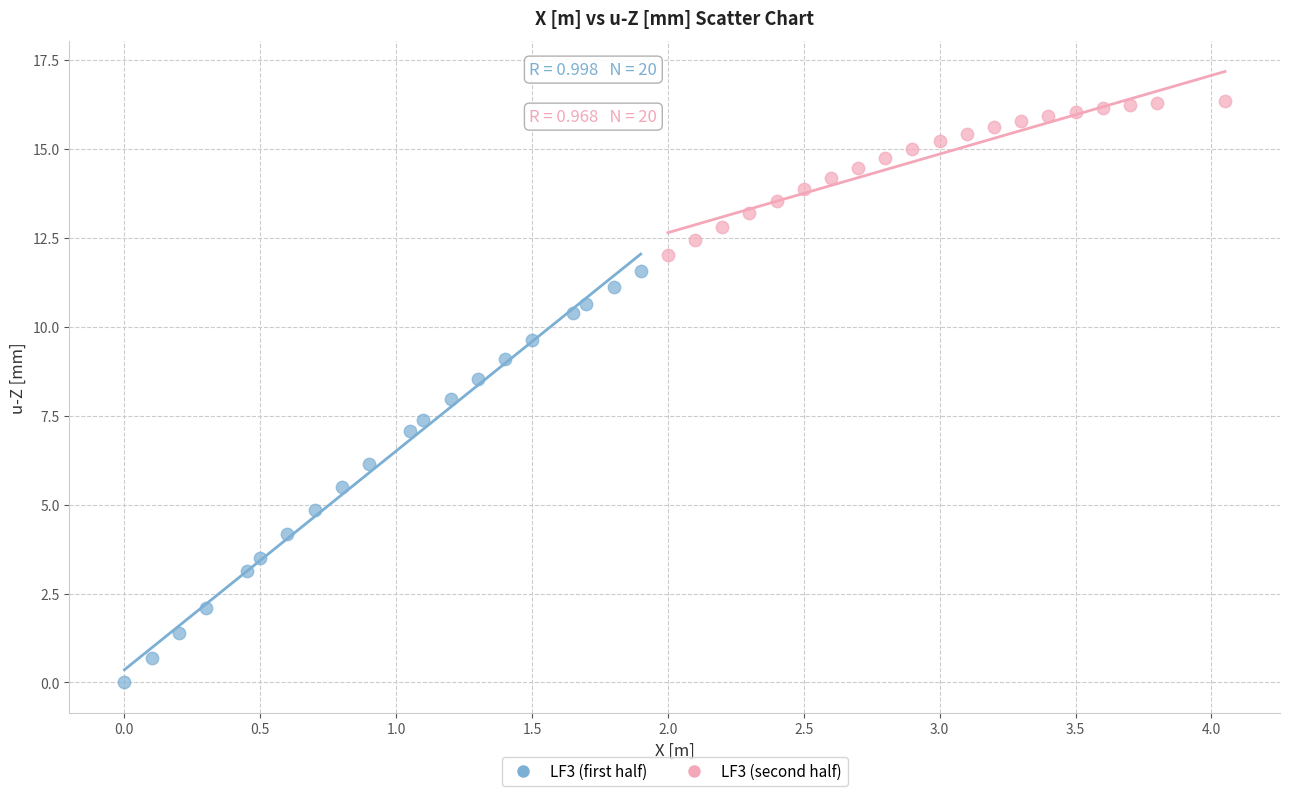

Which series has the widest spread of Y values?

LF3 (first half)